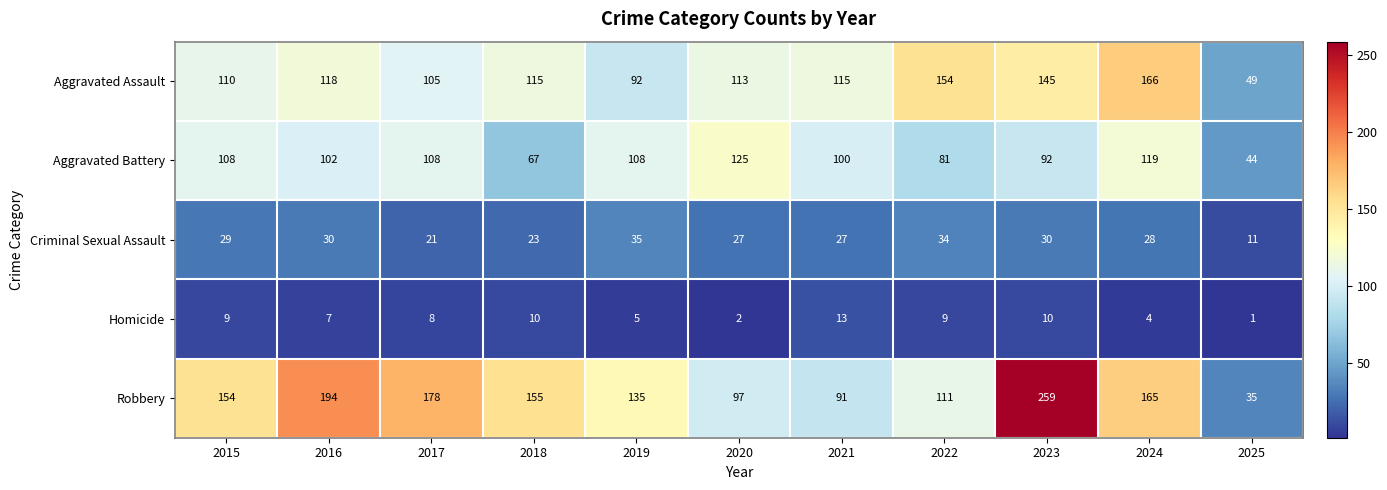

Rank the series at 2023 from highest to lowest value.

Robbery, Aggravated Assault, Aggravated Battery, Criminal Sexual Assault, Homicide